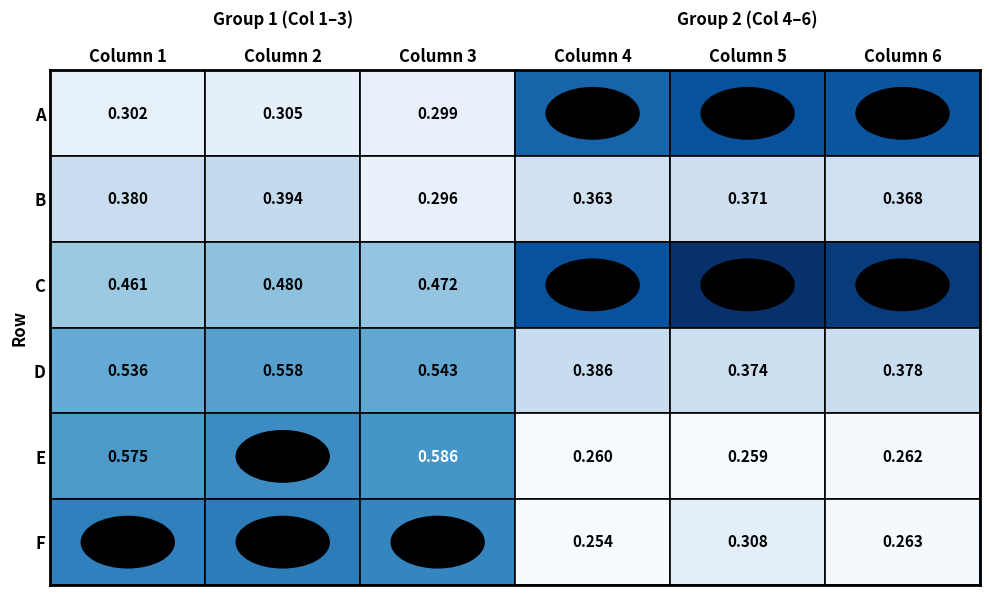

The value of B at Column 1 is 0.4. True or false?

True